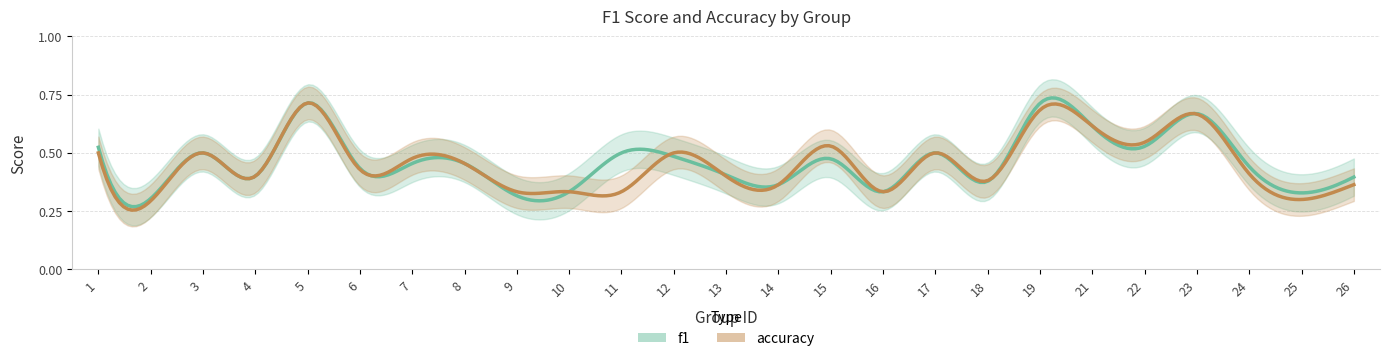

What is the average value of the accuracy series?

0.5